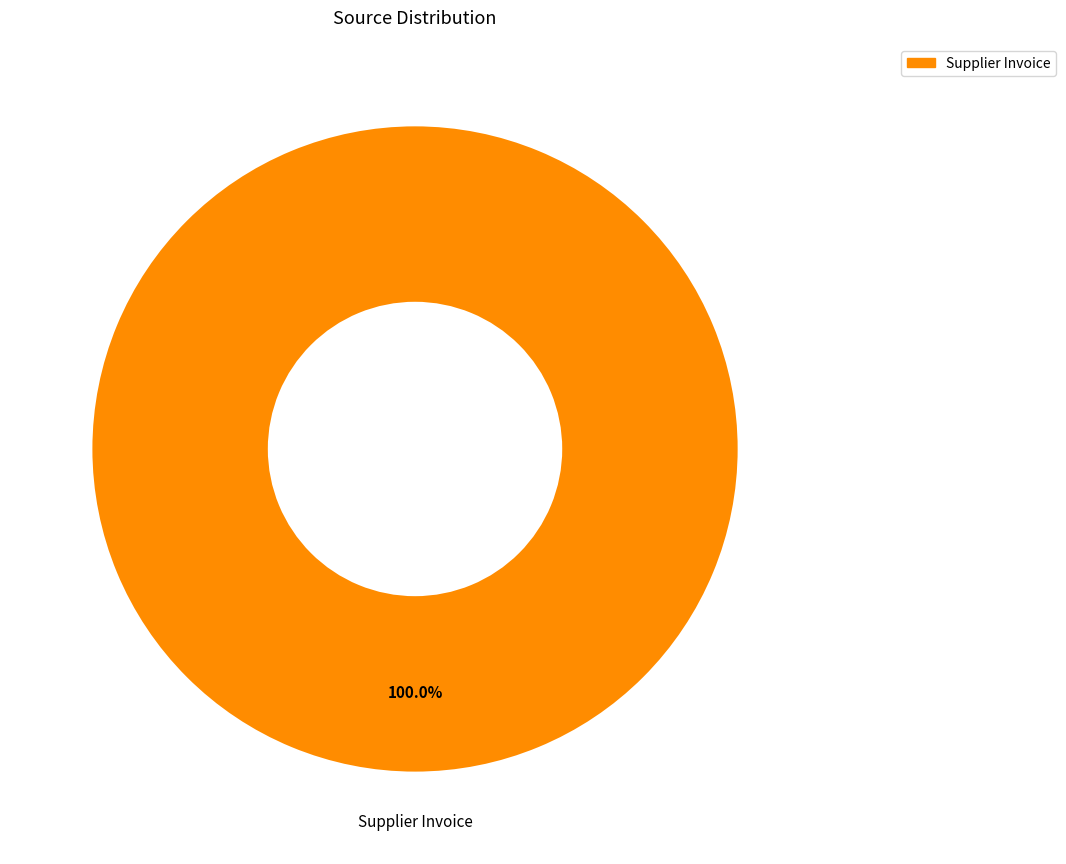

Is there a majority slice in this chart?

Yes